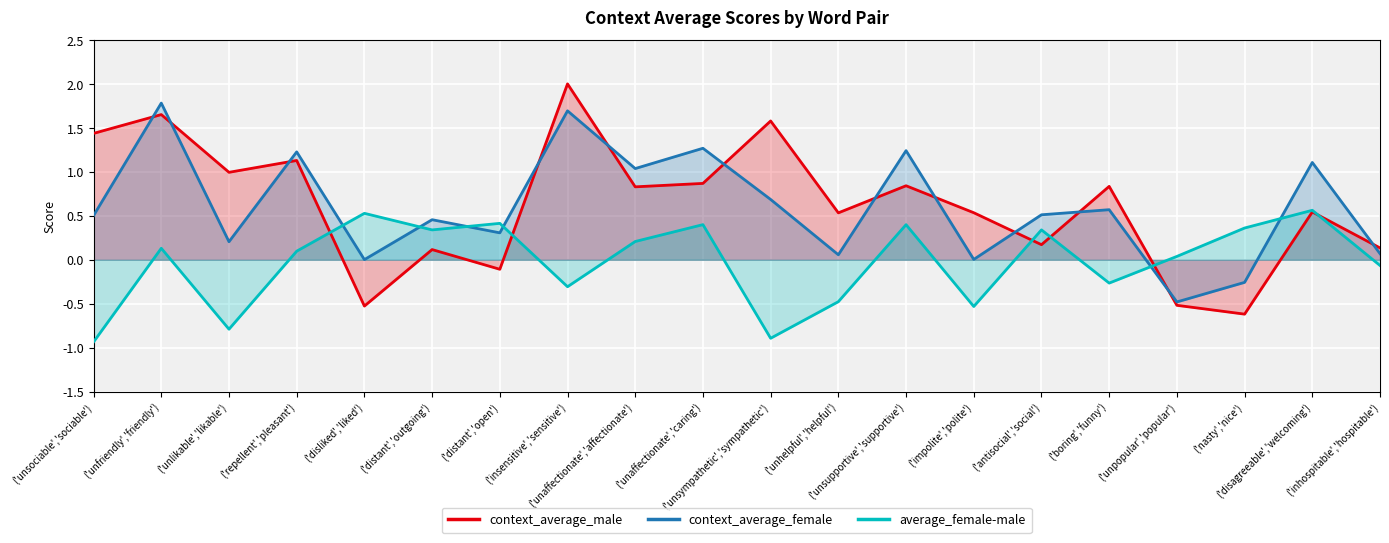

What is the spread (max minus min) of values at ('impolite','polite')?

1.1